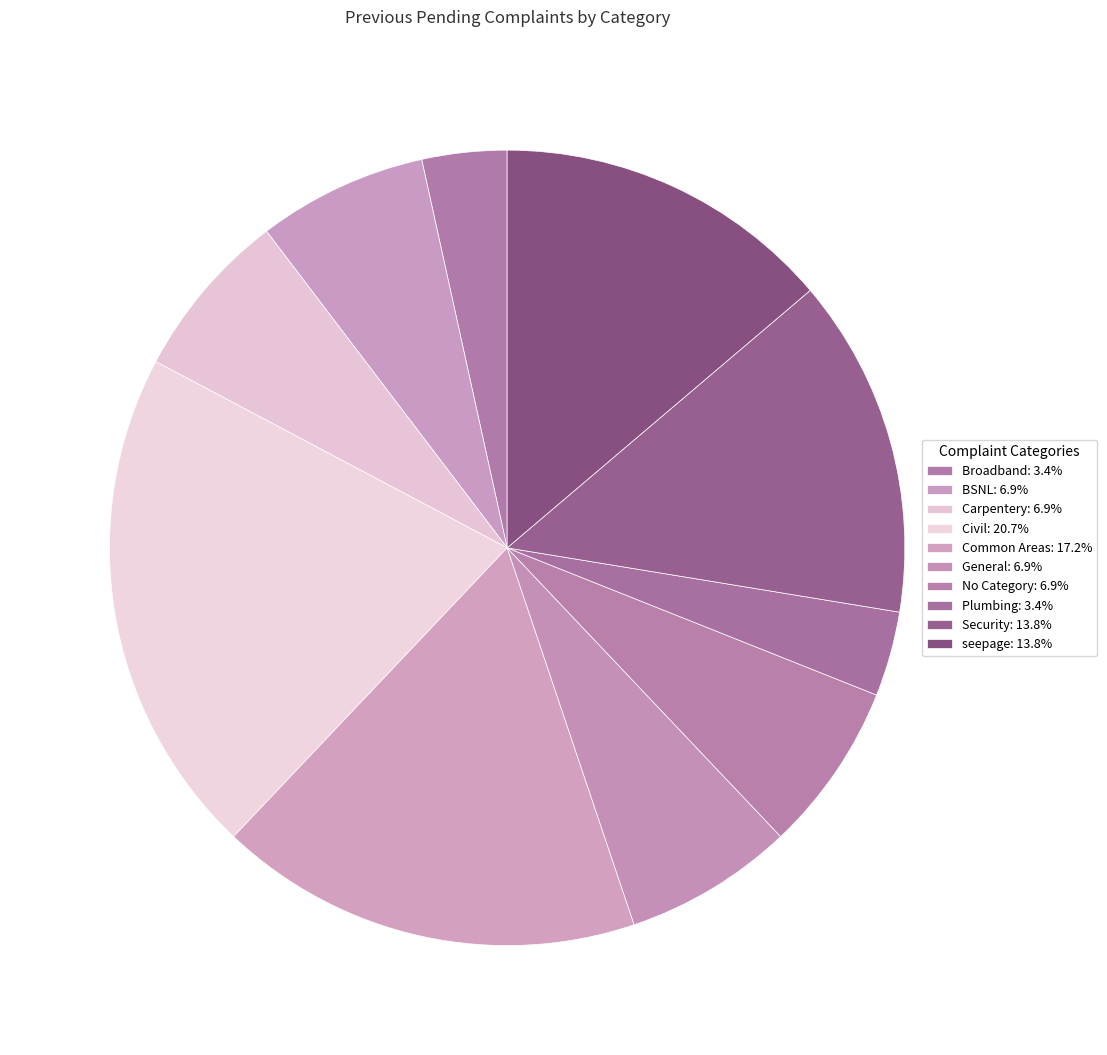

Count the number of slices in the pie.

10